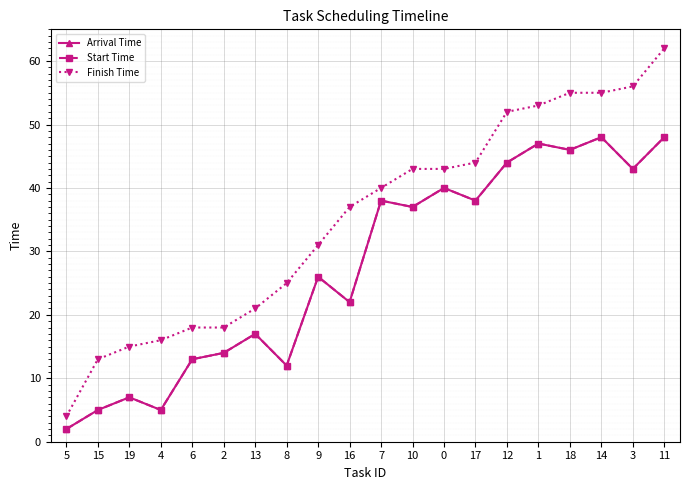

What position from the right is 19?

18